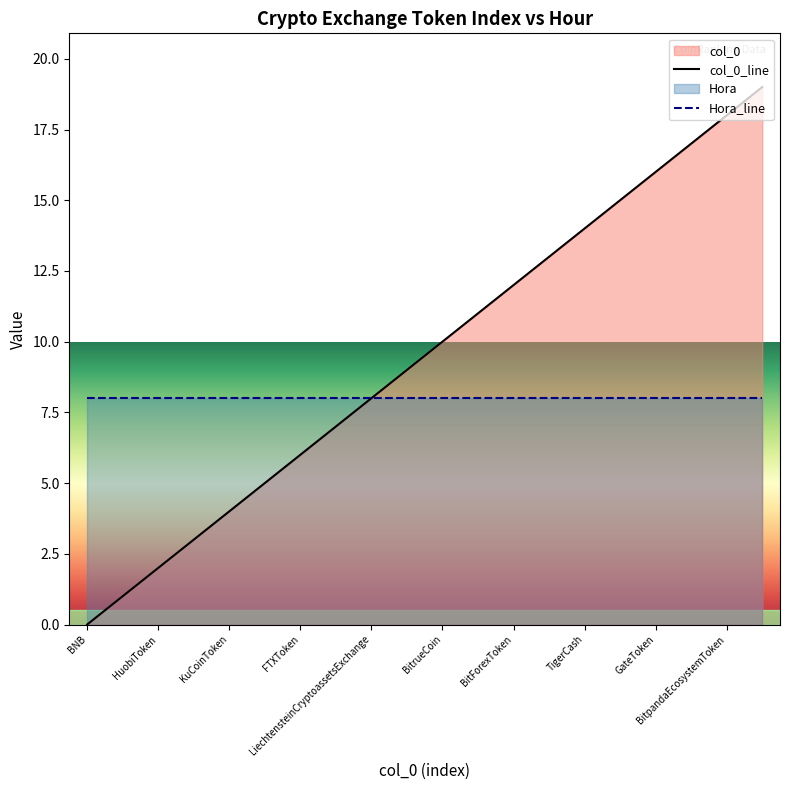

Which series has the largest range (max minus min)?

col_0_line